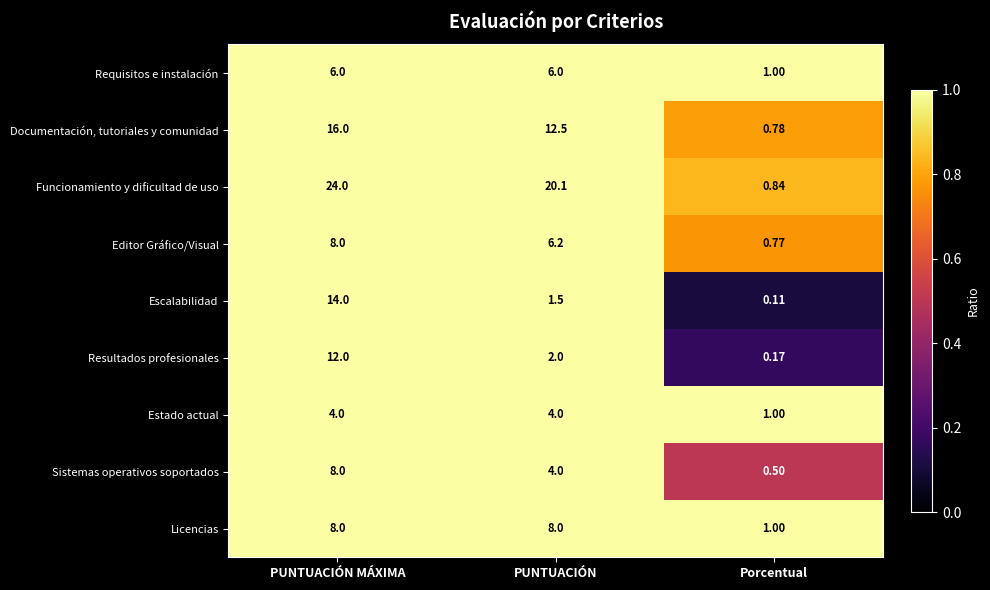

Which category has the lowest value in the Resultados profesionales series?

Porcentual